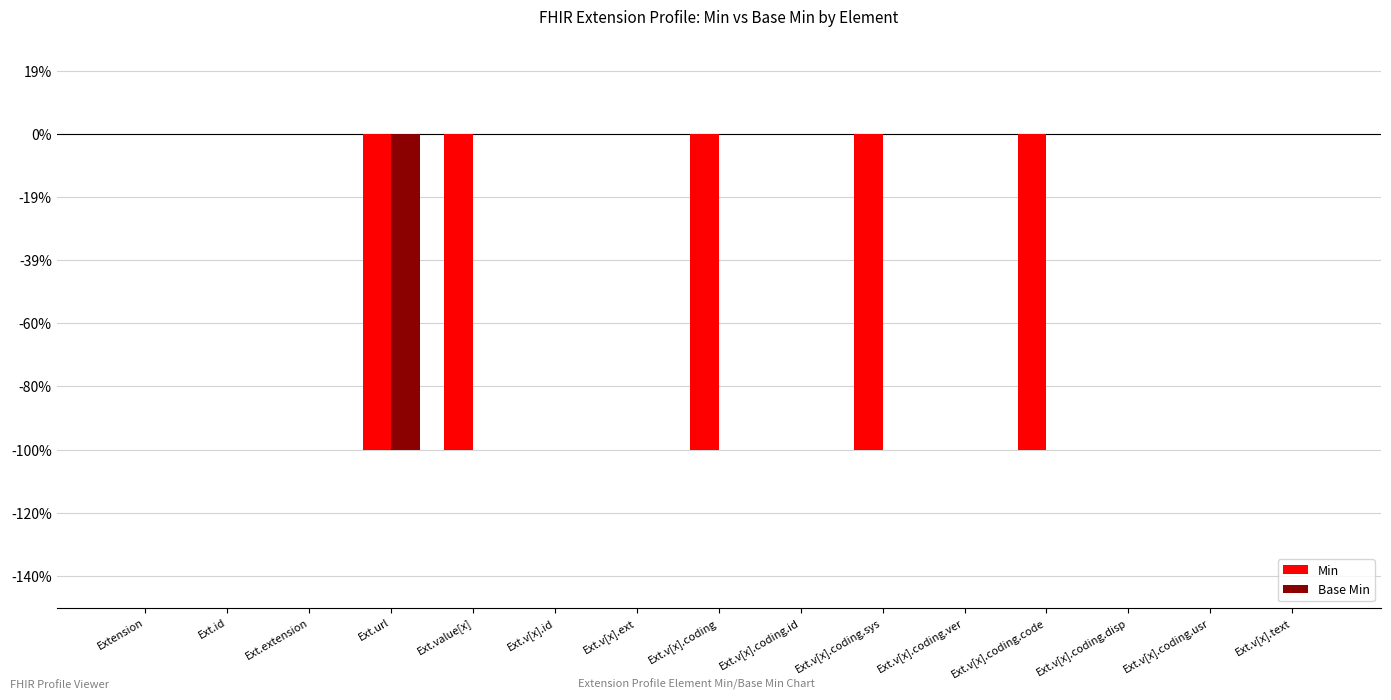

What is the difference between the maximum and minimum values in the Base Min series?

1